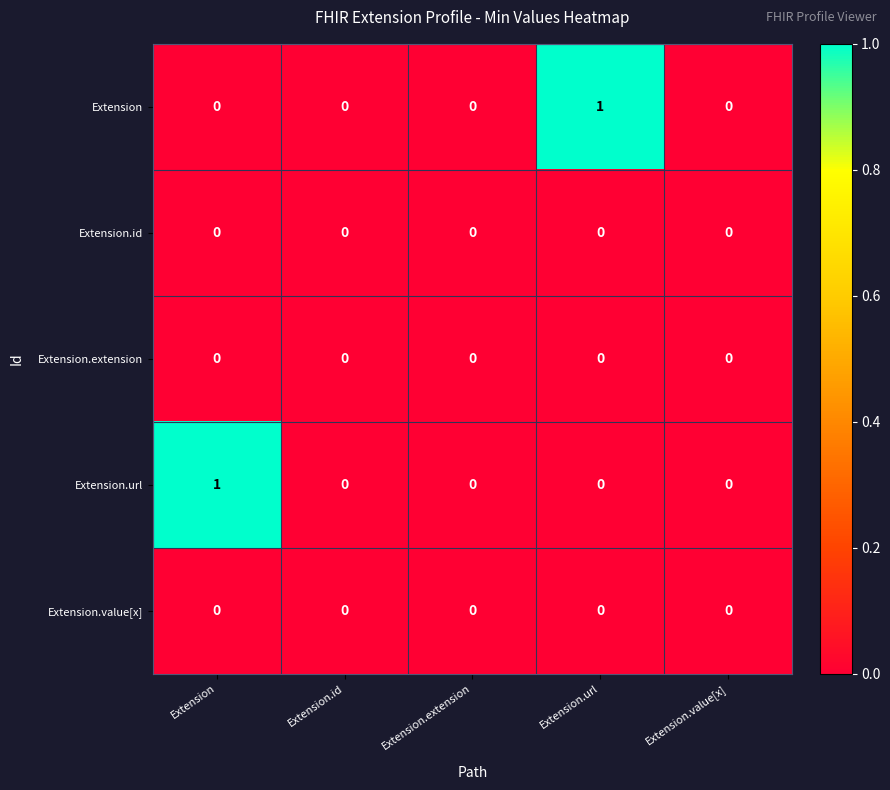

Reading left to right, extract all data points from this chart.

Extension: Extension=0	Extension.id=0	Extension.extension=0	Extension.url=1	Extension.value[x]=0
Extension.id: Extension=0	Extension.id=0	Extension.extension=0	Extension.url=0	Extension.value[x]=0
Extension.extension: Extension=0	Extension.id=0	Extension.extension=0	Extension.url=0	Extension.value[x]=0
Extension.url: Extension=1	Extension.id=0	Extension.extension=0	Extension.url=0	Extension.value[x]=0
Extension.value[x]: Extension=0	Extension.id=0	Extension.extension=0	Extension.url=0	Extension.value[x]=0